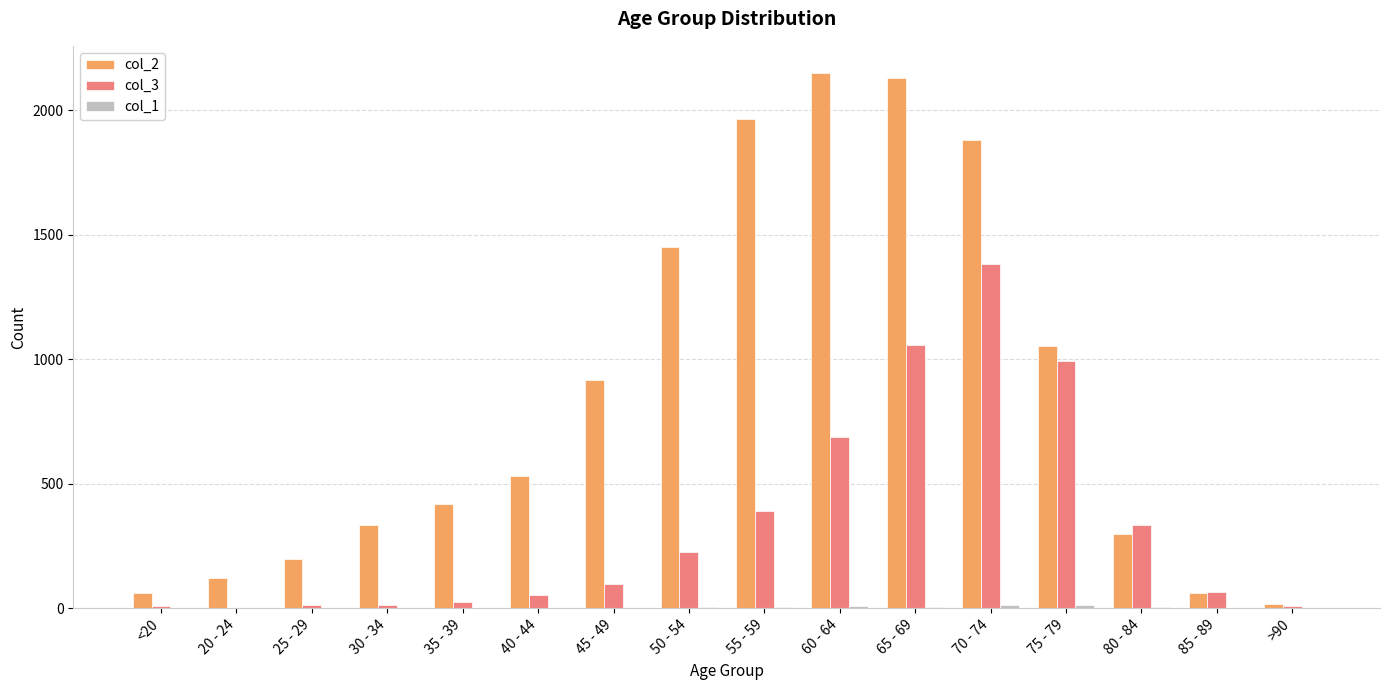

Which series has the largest range (max minus min)?

col_2